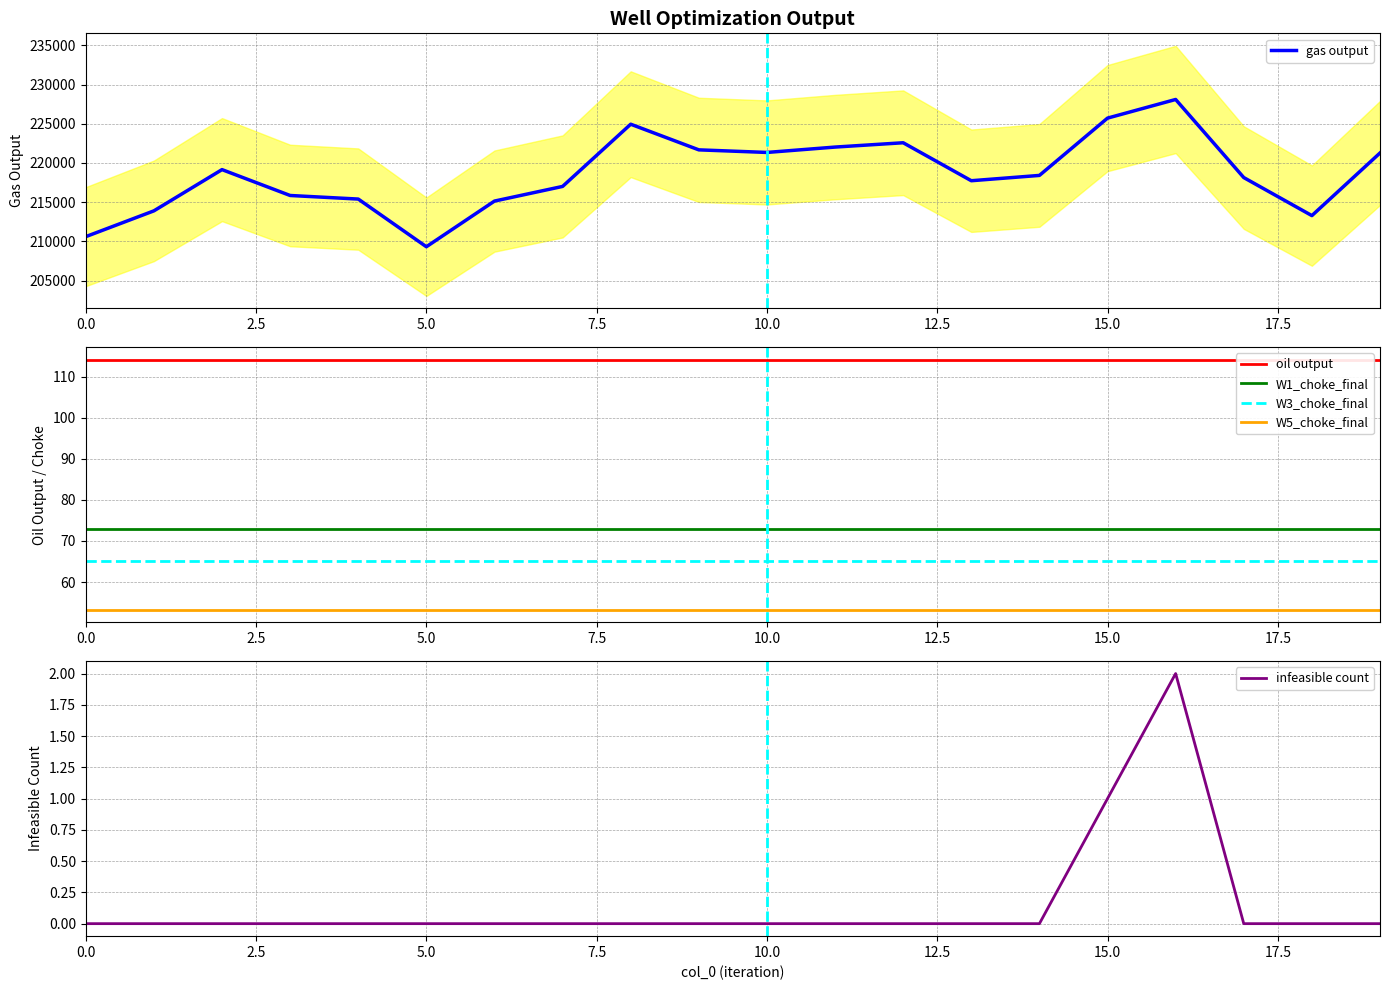

What are all the series names shown in the legend?

gas output, oil output, W1_choke_final, W3_choke_final, W5_choke_final, infeasible count